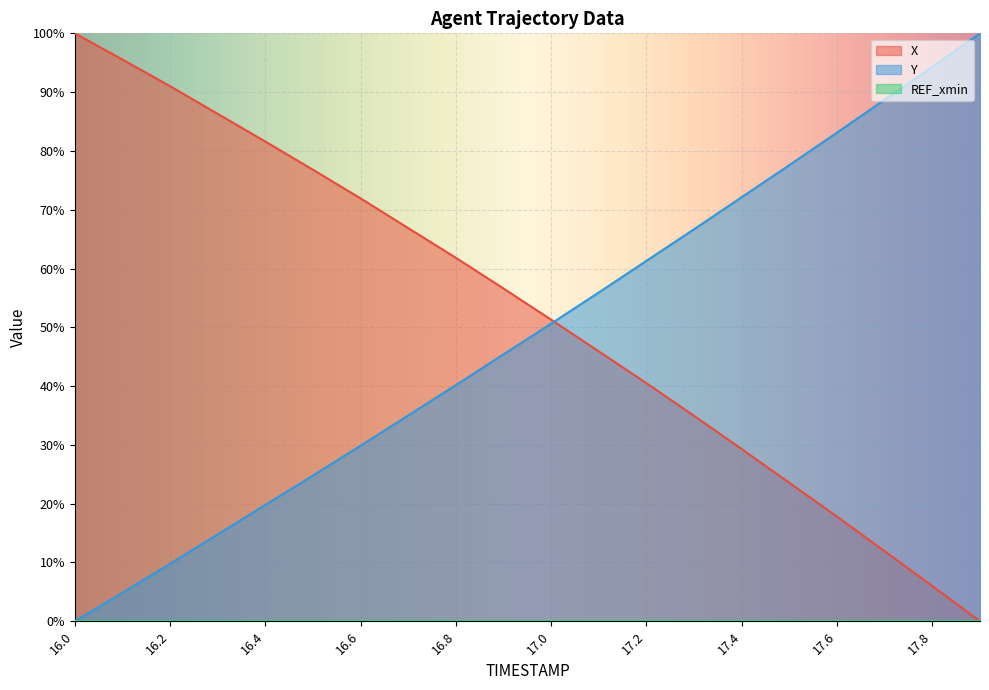

The value of Y at 17.7 is 88.7. True or false?

True